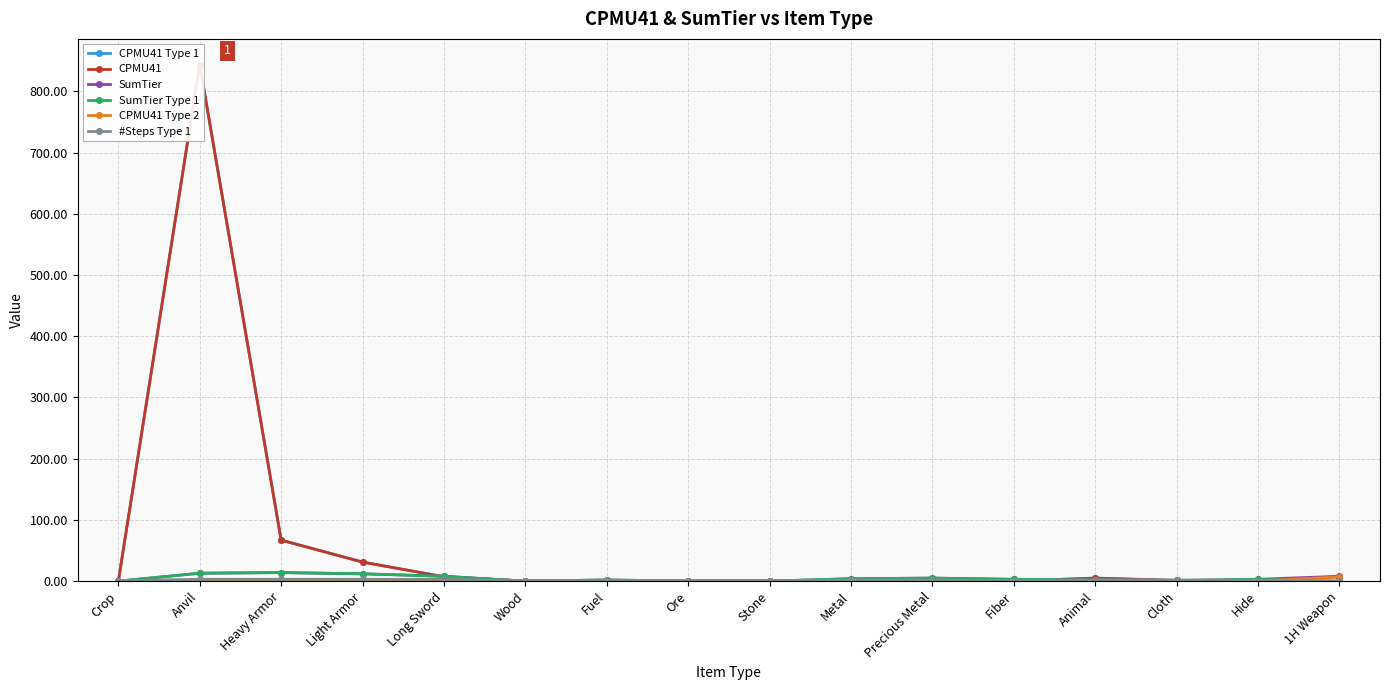

How many data points in SumTier Type 1 are above 3?

6